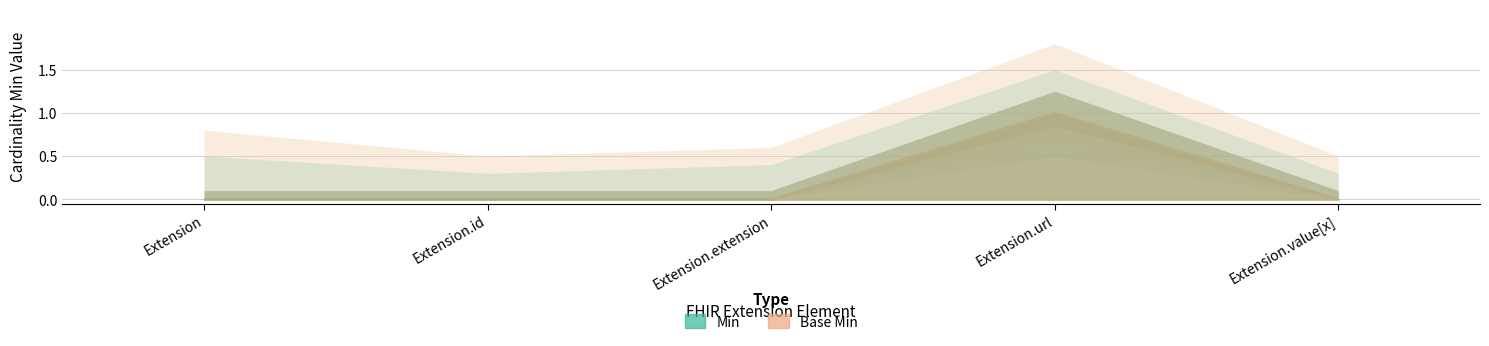

True or false: Min and Base Min cross at least once.

False